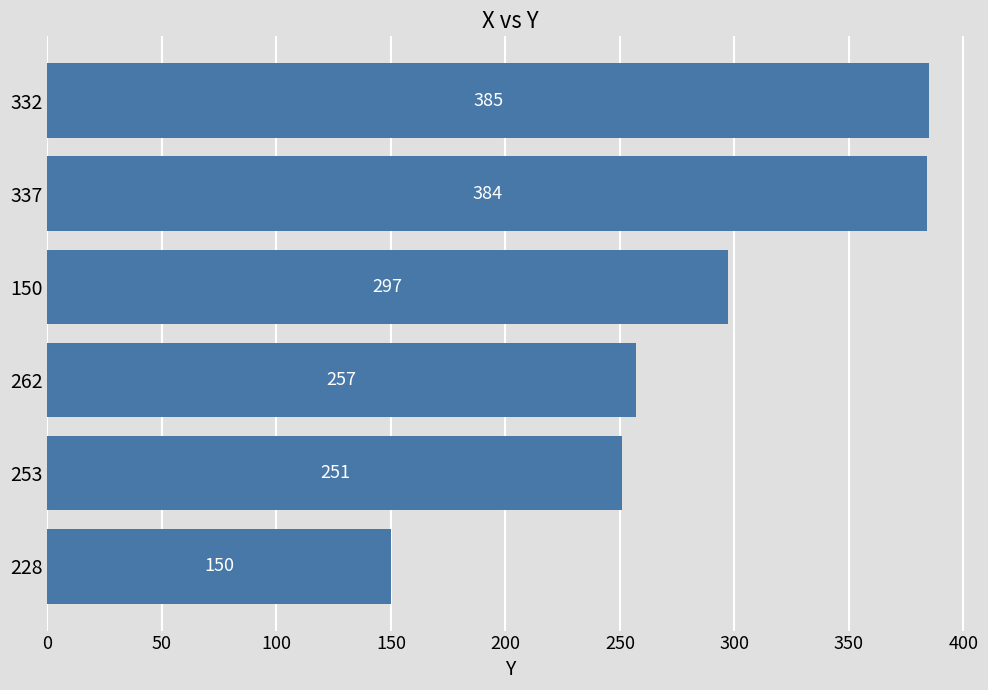

List the labels in order of value, largest first.

332, 337, 150, 262, 253, 228